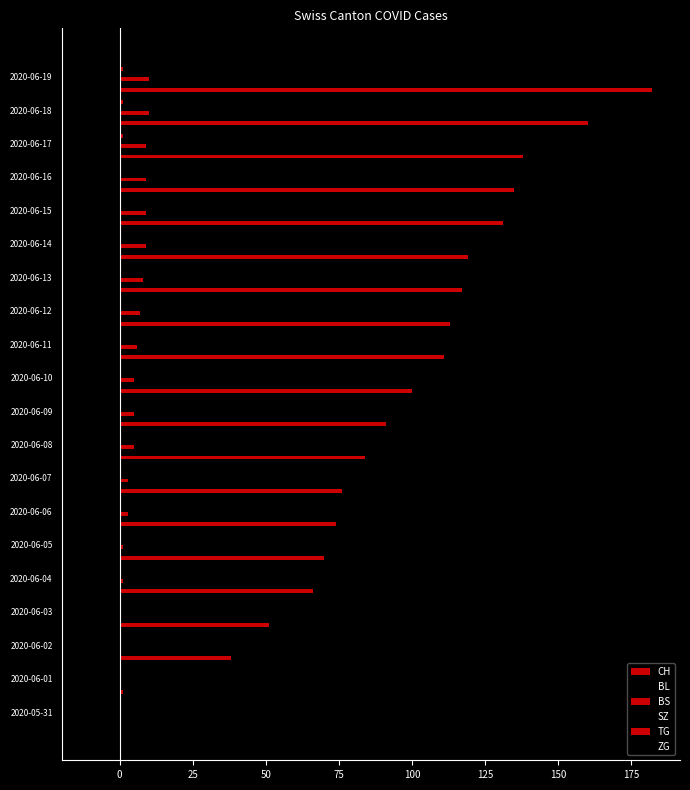

Which series changed the most between 2020-06-04 and 2020-06-09?

CH